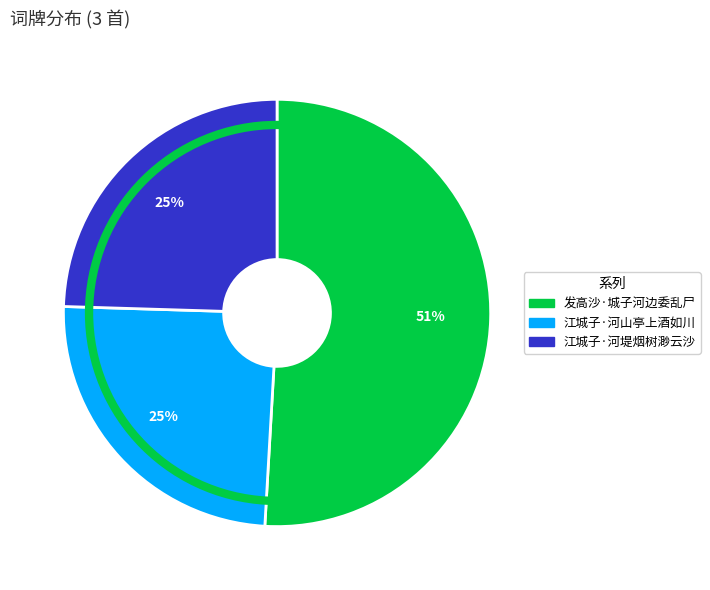

How many segments does this pie chart have?

3